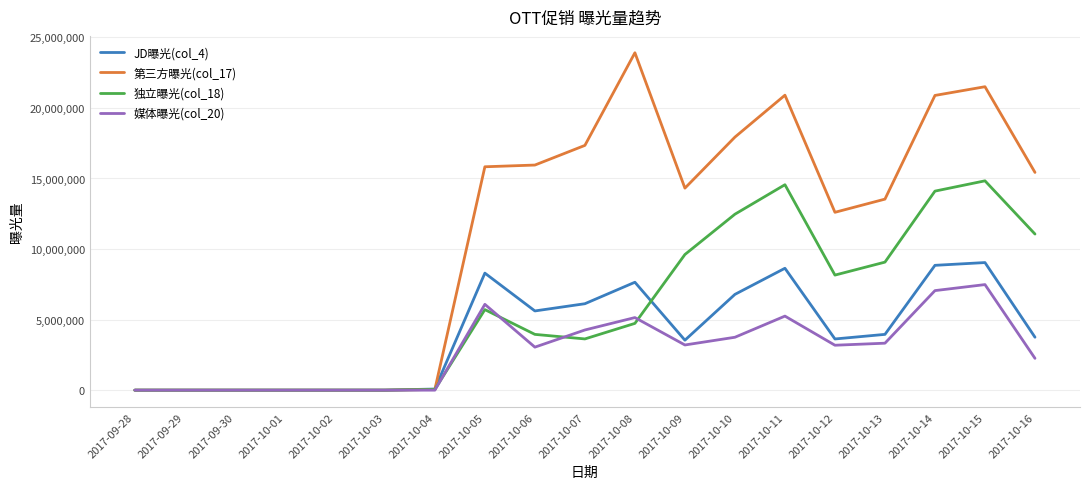

Which series has the widest spread of values?

第三方曝光(col_17)